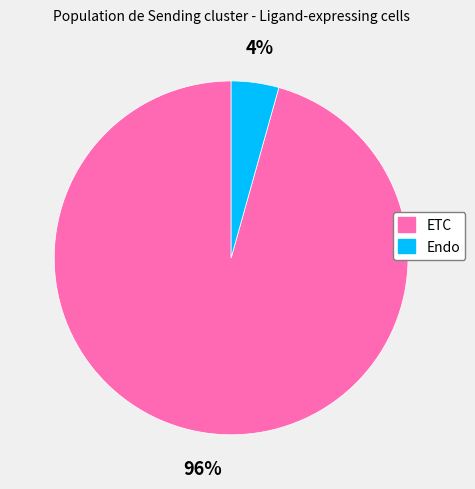

Count the number of slices in the pie.

2